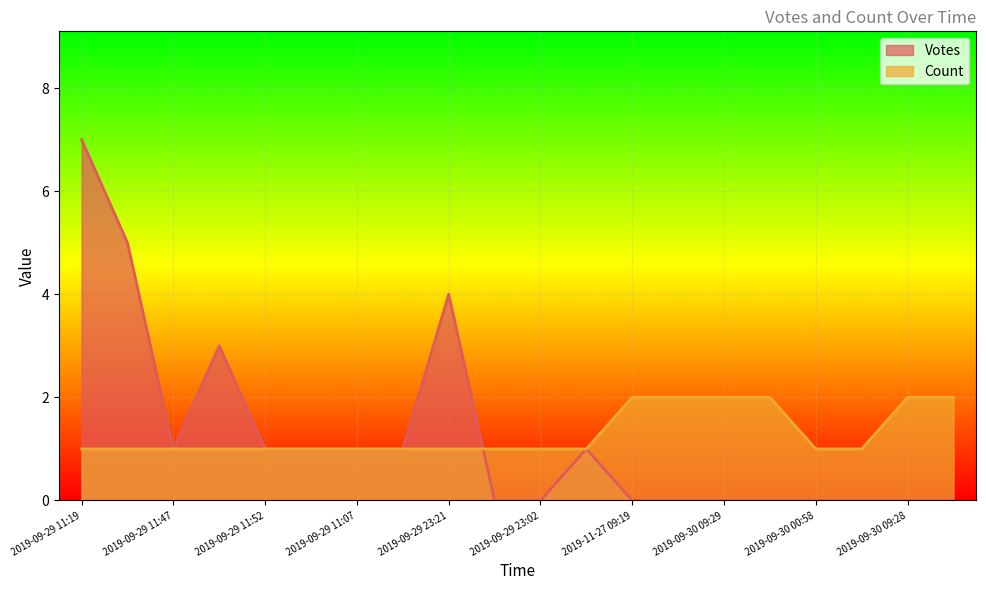

How many lines are shown in the chart?

2